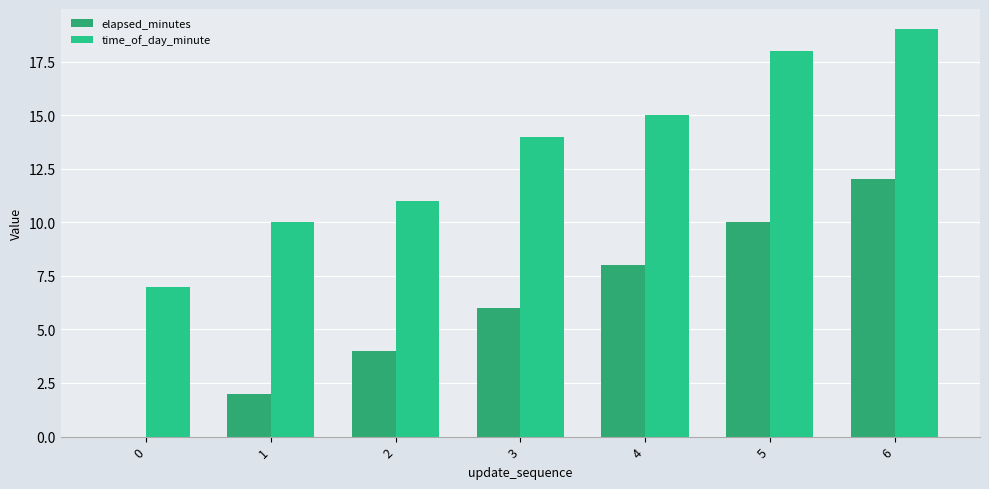

How many data points does each series have?

7